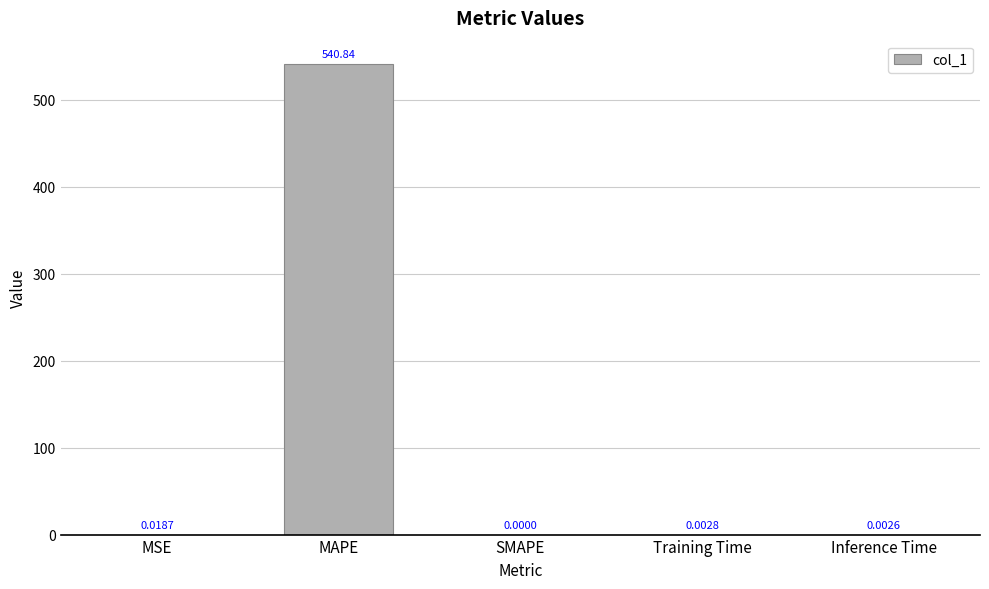

Which category has the highest value across all series?

MAPE